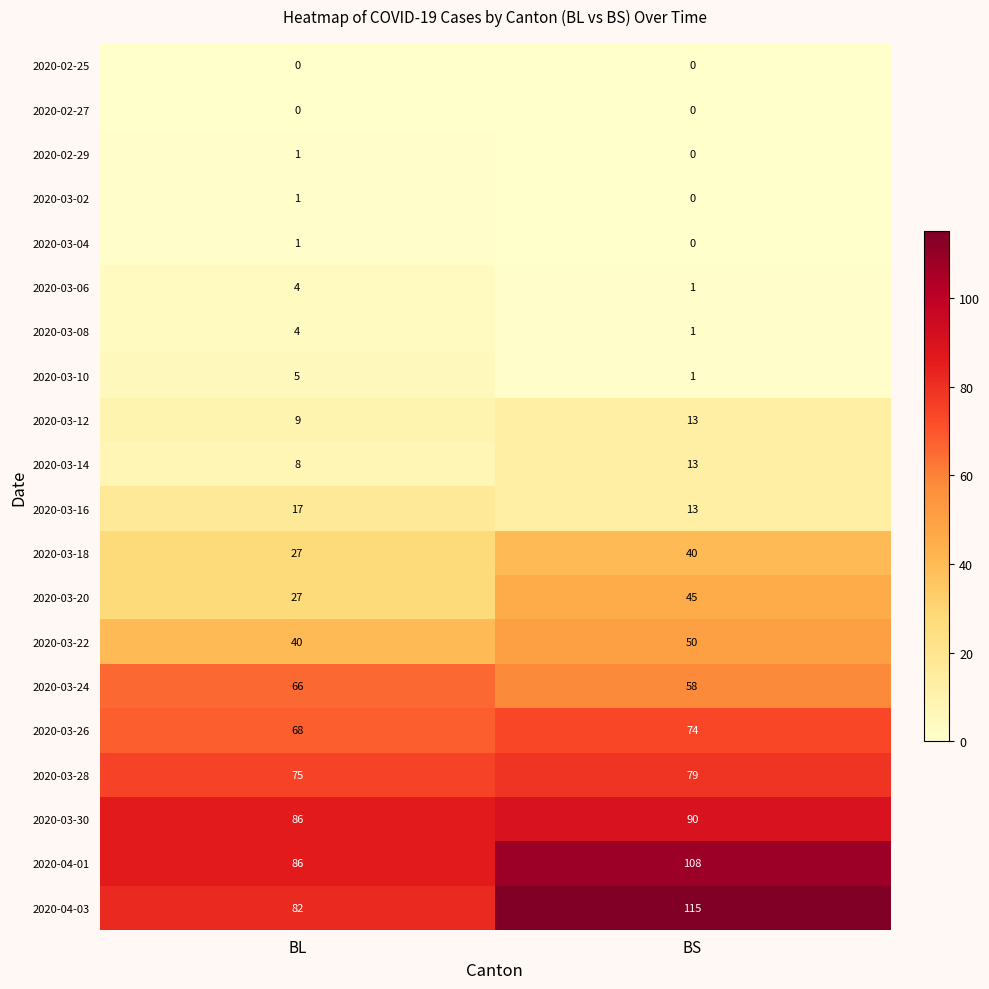

Which series changed the most between BL and BS?

2020-04-03